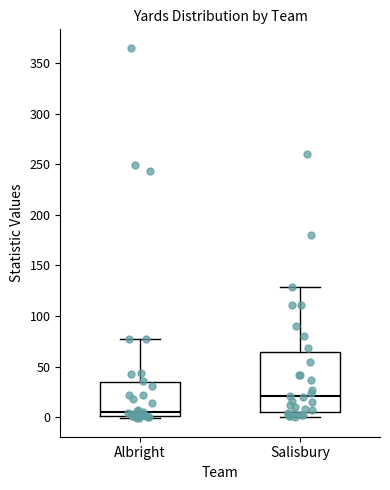

Reading left to right, transcribe this box plot: for each box, give where its median line is, the range the box spans, and where its two whiskers end, as read against the y-axis. The values are not printed on the chart, so give them approximately, as read against the axis.

Albright: median 5, box 0 to 35, whiskers 0 (just below the box's lower edge) to 75
Salisbury: median 20, box 5 to 65, whiskers 0 to 130